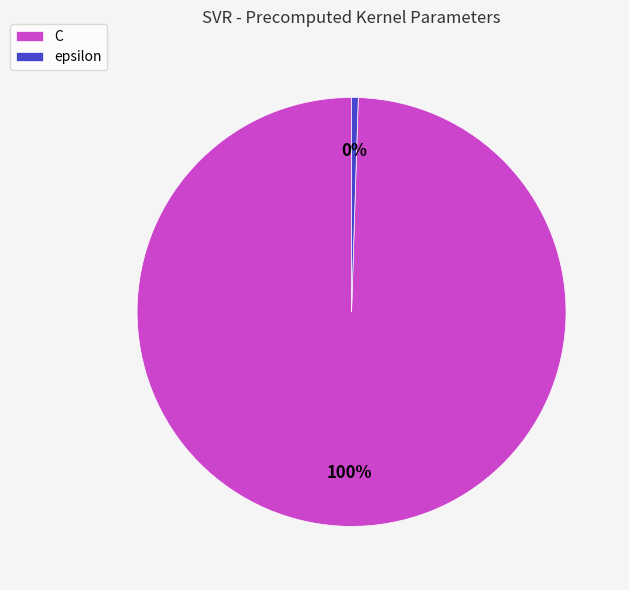

How many slices are in this pie chart?

2